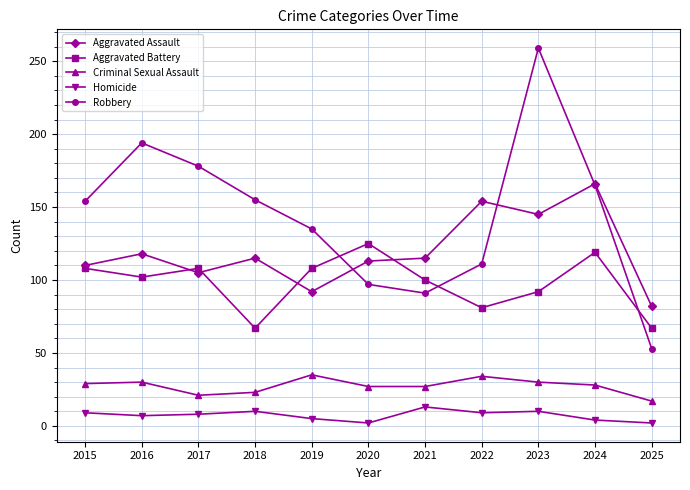

True or false: Aggravated Assault has a value of 154 at 2022.

True